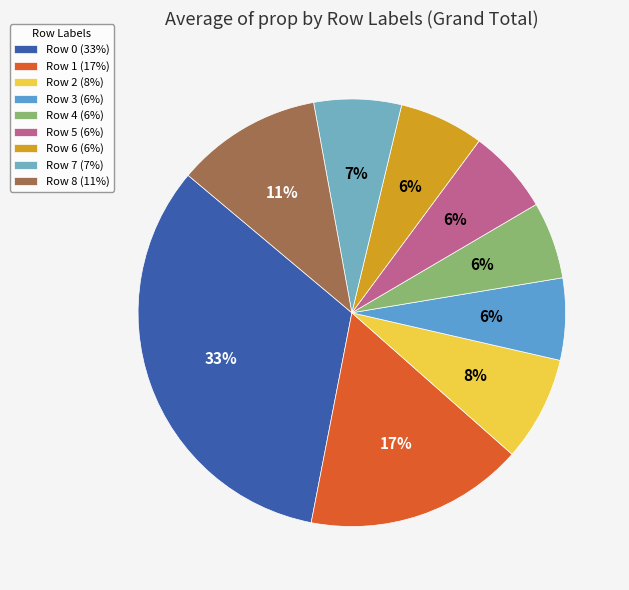

Rank the categories by value from lowest to highest.

4, 3, 5, 6, 7, 2, 8, 1, 0